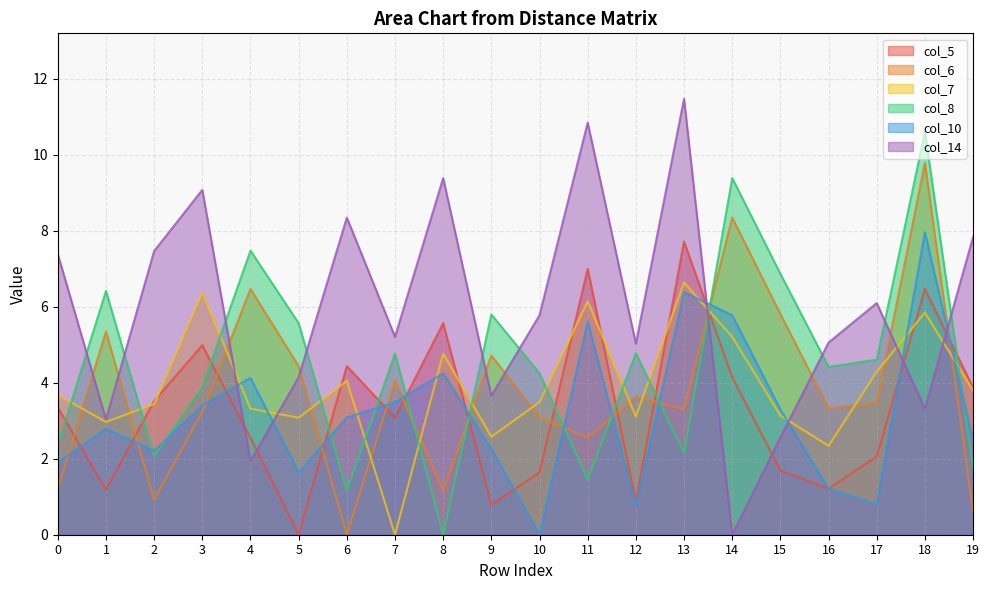

List the labels in order of col_6 value, smallest first.

6, 19, 2, 8, 0, 11, 10, 3, 13, 16, 17, 12, 7, 5, 9, 1, 15, 4, 14, 18